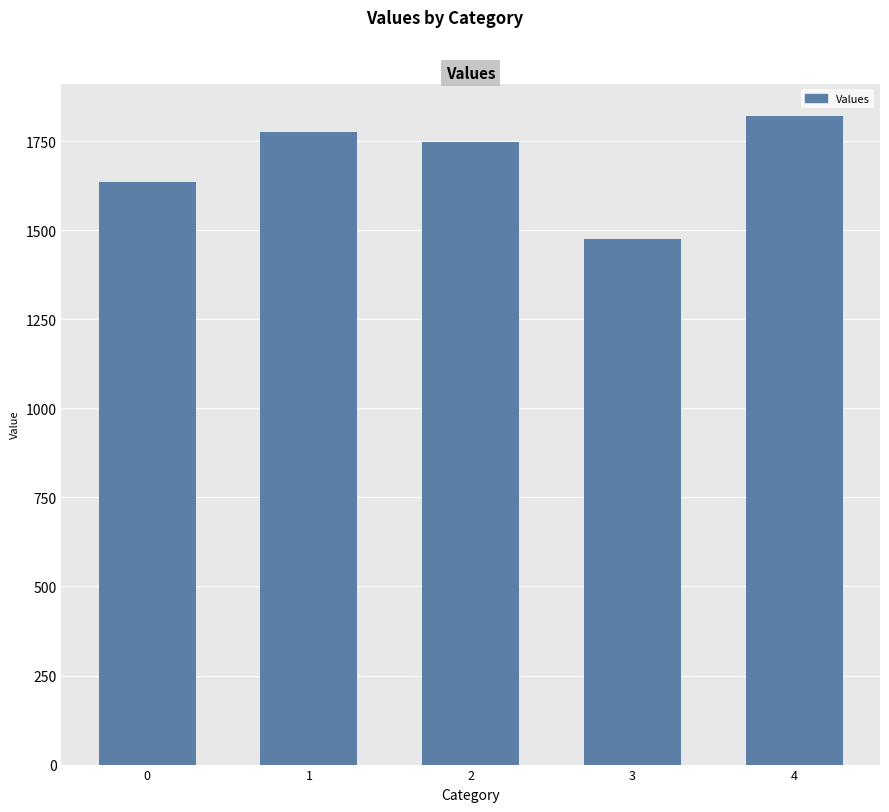

What is the difference between the values at 1 and 3?

300.1